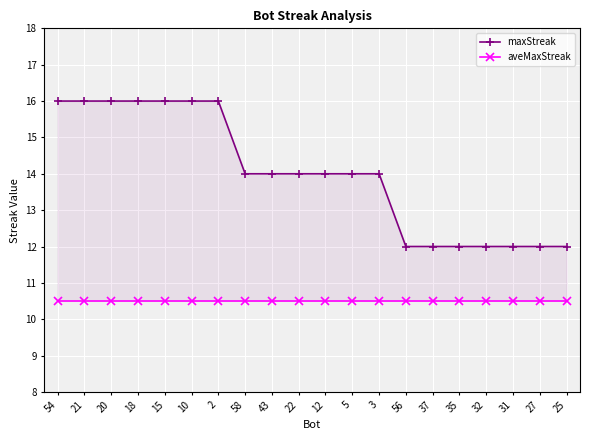

Reading left to right, list all the values displayed in this chart.

maxStreak: 54=16.0	21=16.0	20=16.0	18=16.0	15=16.0	10=16.0	2=16.0	58=14.0	43=14.0	22=14.0	12=14.0	5=14.0	3=14.0	56=12.0	37=12.0	35=12.0	32=12.0	31=12.0	27=12.0	25=12.0
aveMaxStreak: 54=10.5	21=10.5	20=10.5	18=10.5	15=10.5	10=10.5	2=10.5	58=10.5	43=10.5	22=10.5	12=10.5	5=10.5	3=10.5	56=10.5	37=10.5	35=10.5	32=10.5	31=10.5	27=10.5	25=10.5